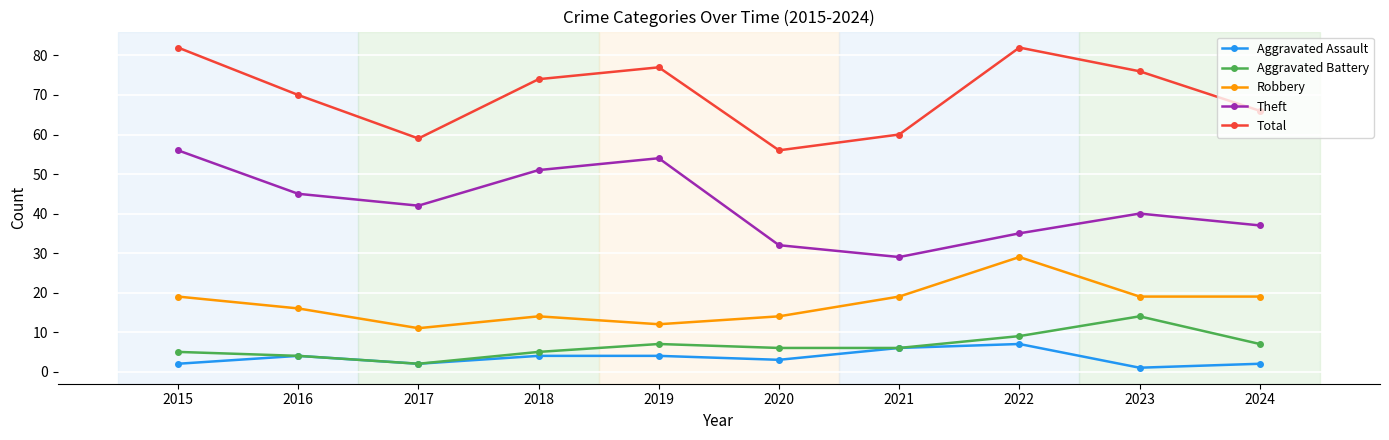

What is the value of the Total point at the 9th from the left?

76